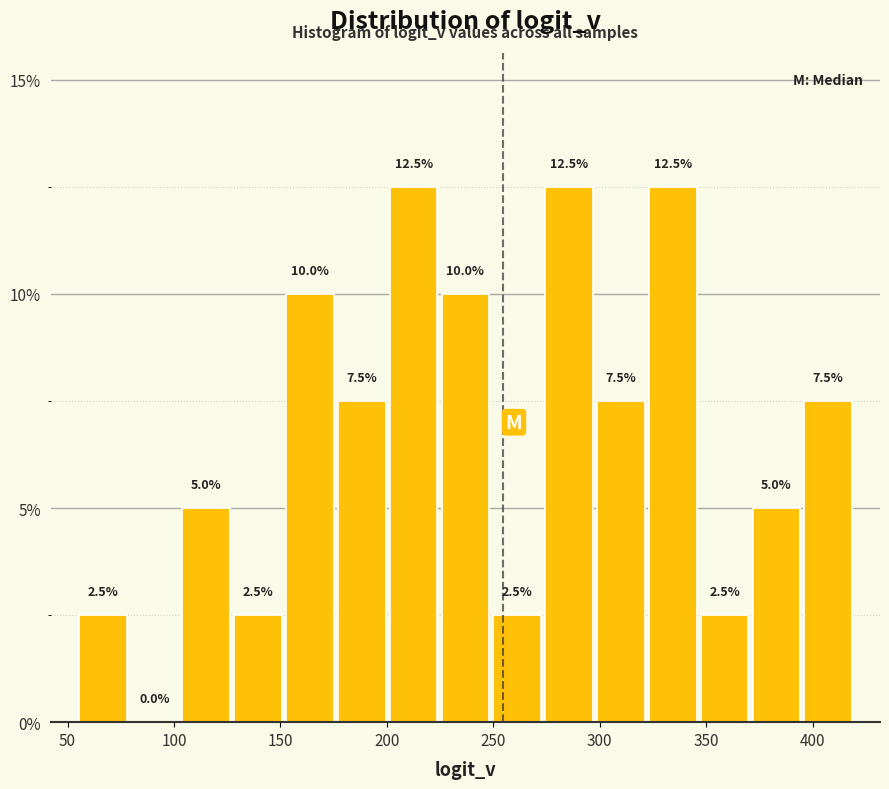

Reading left to right, transcribe this chart: for each bar, give the range it covers on the x-axis and its height. The bar edges are not printed on the chart, so give them approximately, as read against the axis.

55 to 80: 2.5
80 to 105: 0.0
105 to 125: 5.0
125 to 150: 2.5
150 to 175: 10.0
175 to 200: 7.5
200 to 225: 12.5
225 to 250: 10.0
250 to 275: 2.5
275 to 300: 12.5
300 to 320: 7.5
320 to 345: 12.5
345 to 370: 2.5
370 to 395: 5.0
395 to 420: 7.5